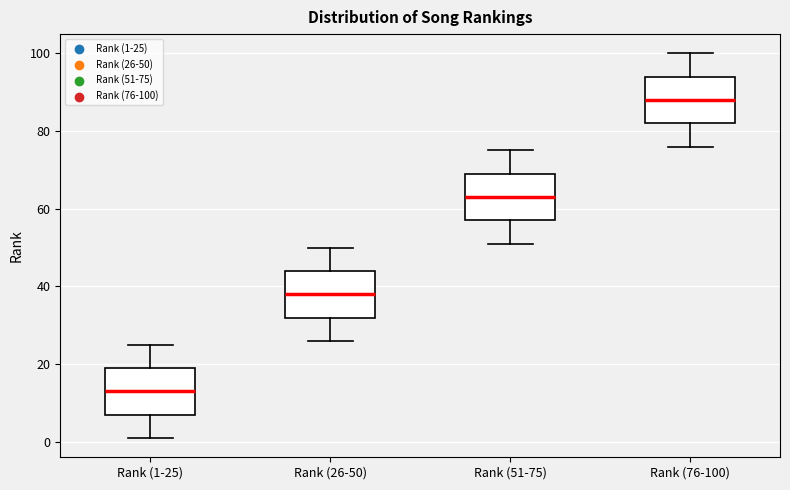

Which box's median line is the lowest?

Rank (1-25)